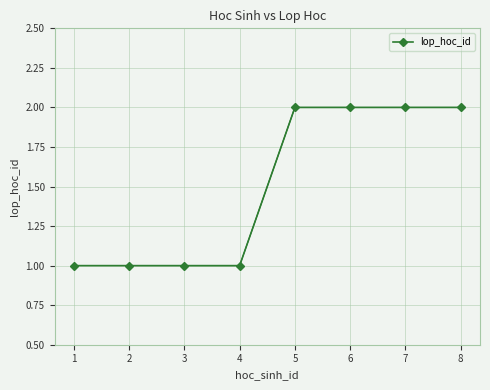

True or false: there are more than 2 points higher than both neighbors.

False